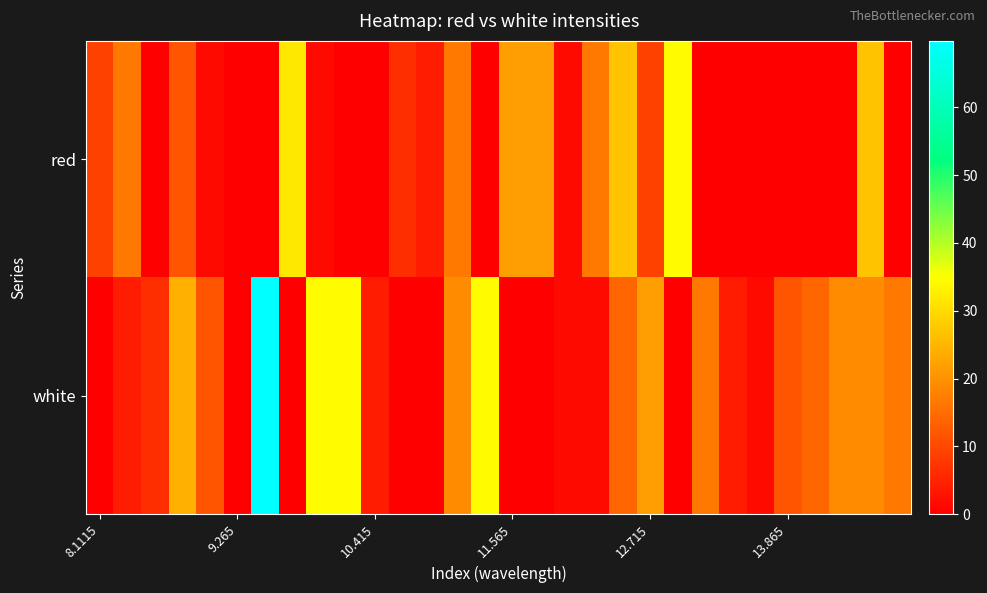

What is the greatest value displayed?

69.8